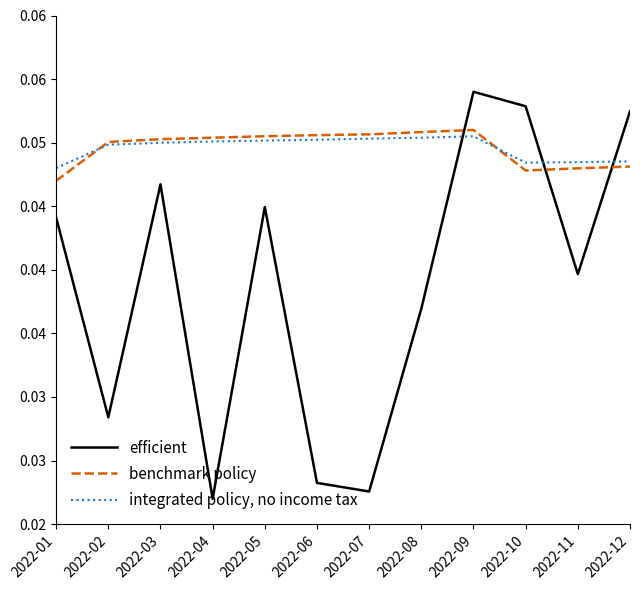

Which has a higher value, 2022-01 or 2022-07?

2022-01